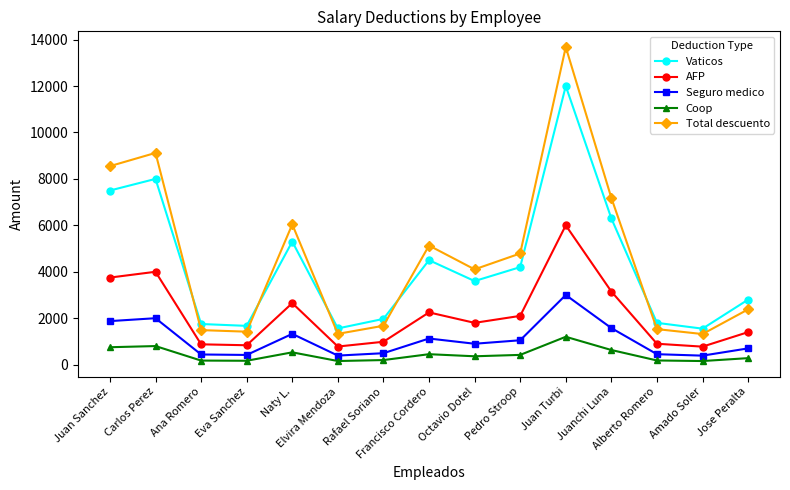

List the series in order of their peak value, highest first.

Total descuento, Vaticos, AFP, Seguro medico, Coop